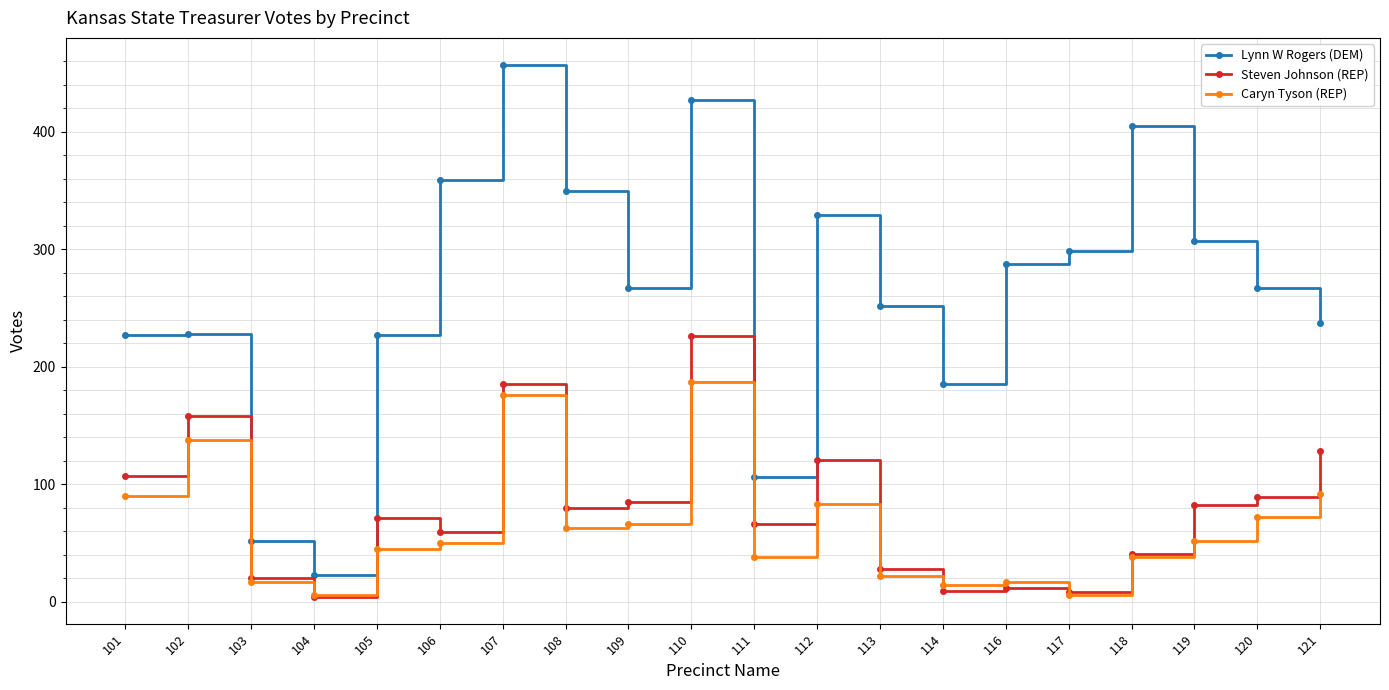

Rank the series at 111 from lowest to highest value.

Caryn Tyson (REP), Steven Johnson (REP), Lynn W Rogers (DEM)